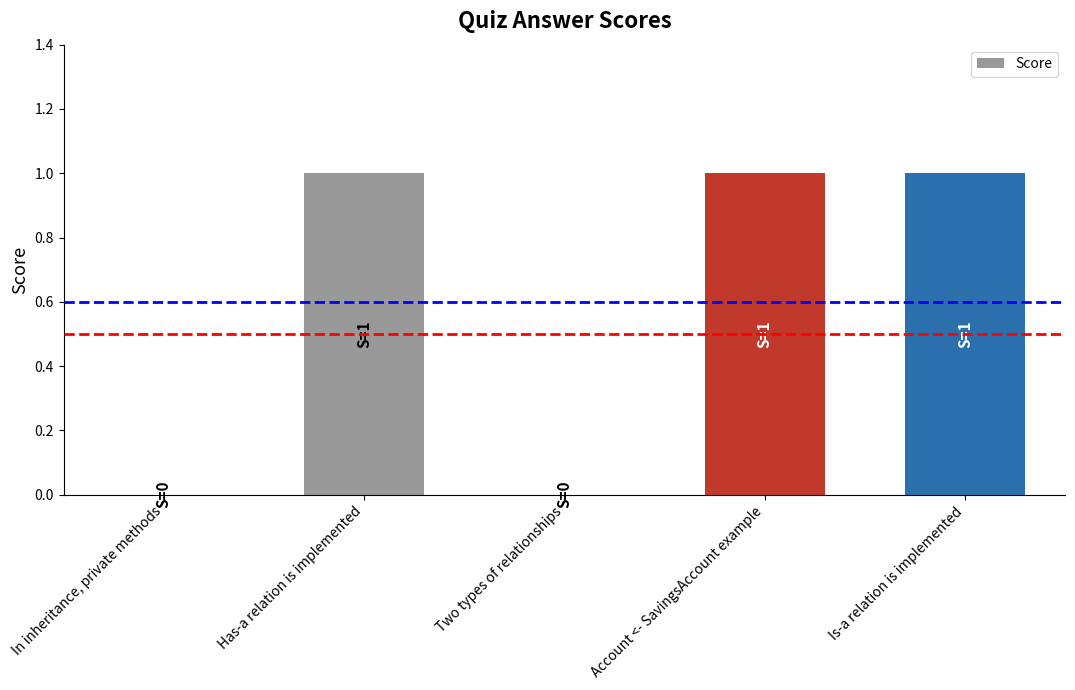

Is it true that the value at Account <- SavingsAccount example is 2?

False